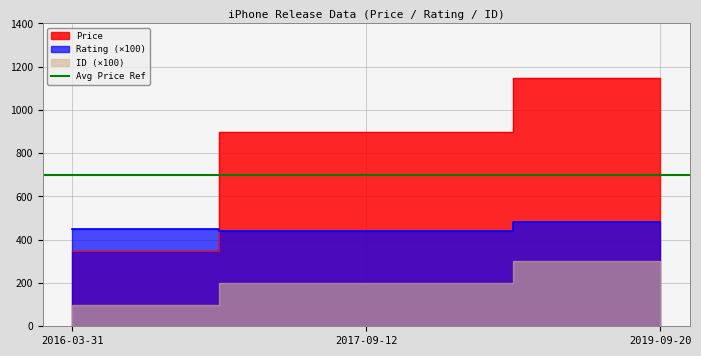

Which series has the largest total across all categories?

Price